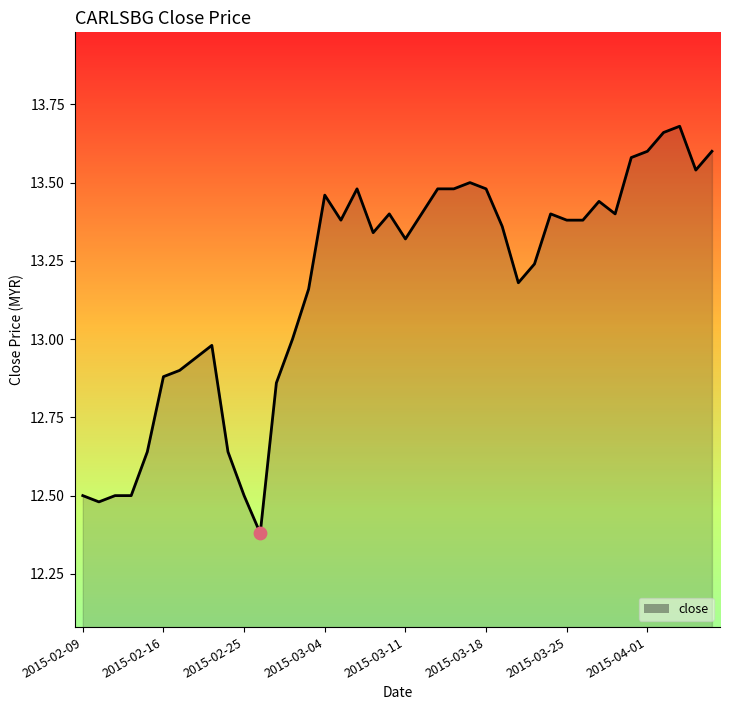

Does the chart have visible grid lines?

No